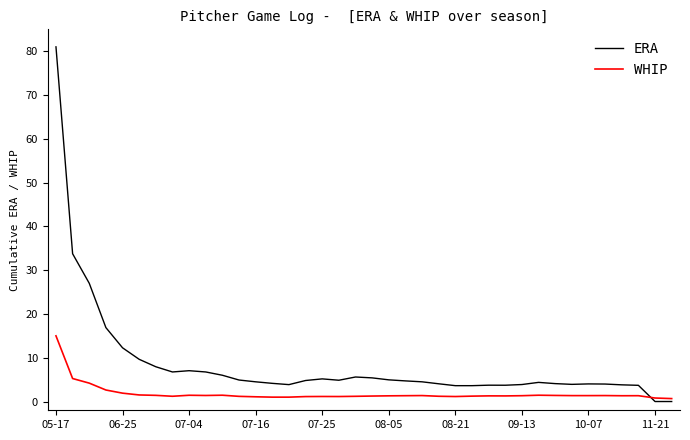

Which series has the widest spread of values?

ERA